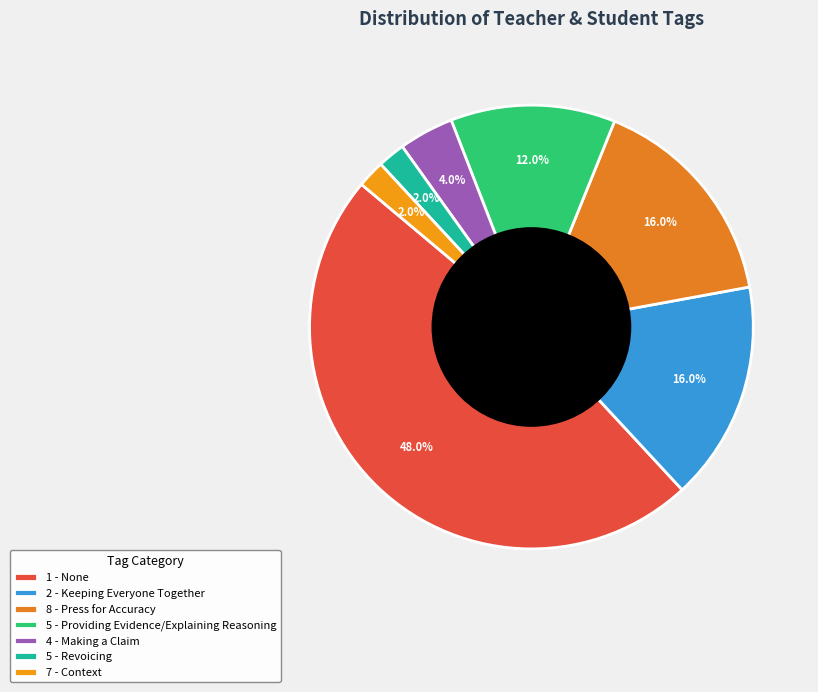

Which has a higher value, 5 - Providing Evidence/Explaining Reasoning or 1 - None?

1 - None